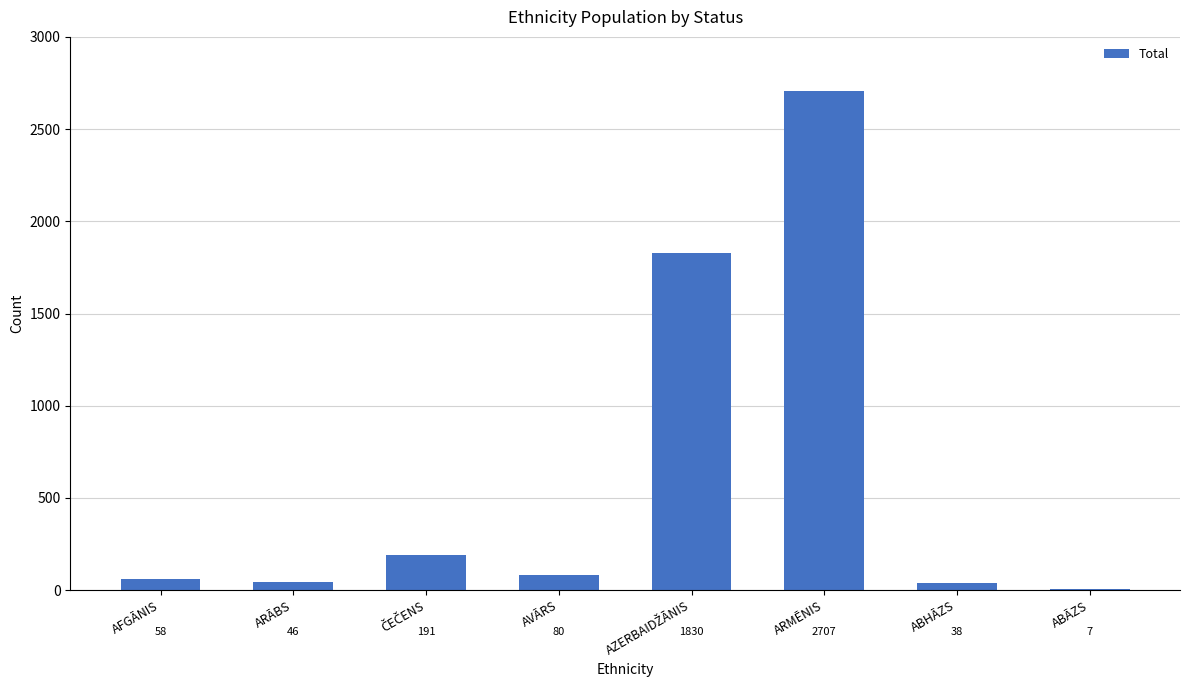

The chart shows a value of 4520 at ARMĒNIS. True or false?

False